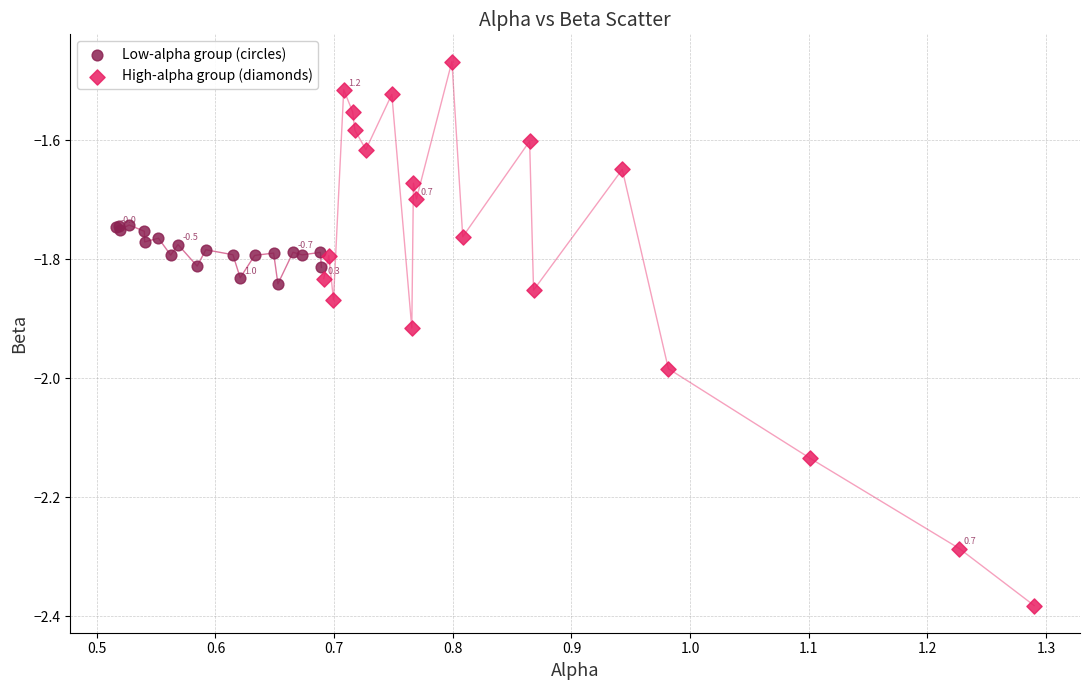

Which series contains the lowest Y value?

High-alpha group (diamonds)